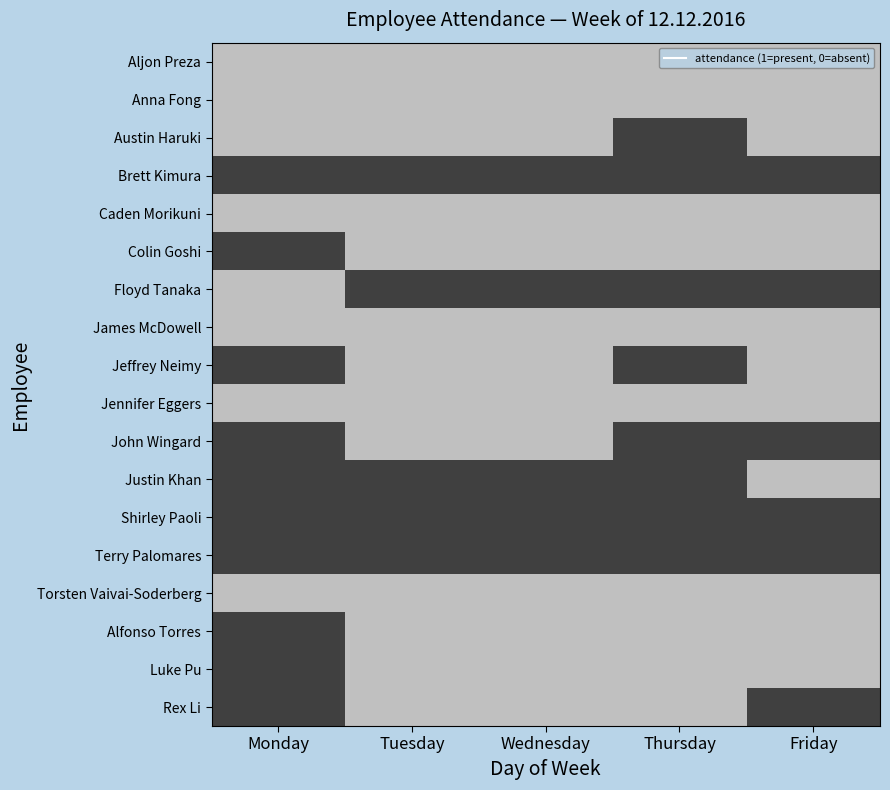

Reading left to right, transcribe all the data shown in this chart.

Aljon Preza: Monday=1	Tuesday=1	Wednesday=1	Thursday=1	Friday=1
Anna Fong: Monday=1	Tuesday=1	Wednesday=1	Thursday=1	Friday=1
Austin Haruki: Monday=1	Tuesday=1	Wednesday=1	Thursday=0	Friday=1
Brett Kimura: Monday=0	Tuesday=0	Wednesday=0	Thursday=0	Friday=0
Caden Morikuni: Monday=1	Tuesday=1	Wednesday=1	Thursday=1	Friday=1
Colin Goshi: Monday=0	Tuesday=1	Wednesday=1	Thursday=1	Friday=1
Floyd Tanaka: Monday=1	Tuesday=0	Wednesday=0	Thursday=0	Friday=0
James McDowell: Monday=1	Tuesday=1	Wednesday=1	Thursday=1	Friday=1
Jeffrey Neimy: Monday=0	Tuesday=1	Wednesday=1	Thursday=0	Friday=1
Jennifer Eggers: Monday=1	Tuesday=1	Wednesday=1	Thursday=1	Friday=1
John Wingard: Monday=0	Tuesday=1	Wednesday=1	Thursday=0	Friday=0
Justin Khan: Monday=0	Tuesday=0	Wednesday=0	Thursday=0	Friday=1
Shirley Paoli: Monday=0	Tuesday=0	Wednesday=0	Thursday=0	Friday=0
Terry Palomares: Monday=0	Tuesday=0	Wednesday=0	Thursday=0	Friday=0
Torsten Vaivai-Soderberg: Monday=1	Tuesday=1	Wednesday=1	Thursday=1	Friday=1
Alfonso Torres: Monday=0	Tuesday=1	Wednesday=1	Thursday=1	Friday=1
Luke Pu: Monday=0	Tuesday=1	Wednesday=1	Thursday=1	Friday=1
Rex Li: Monday=0	Tuesday=1	Wednesday=1	Thursday=1	Friday=0